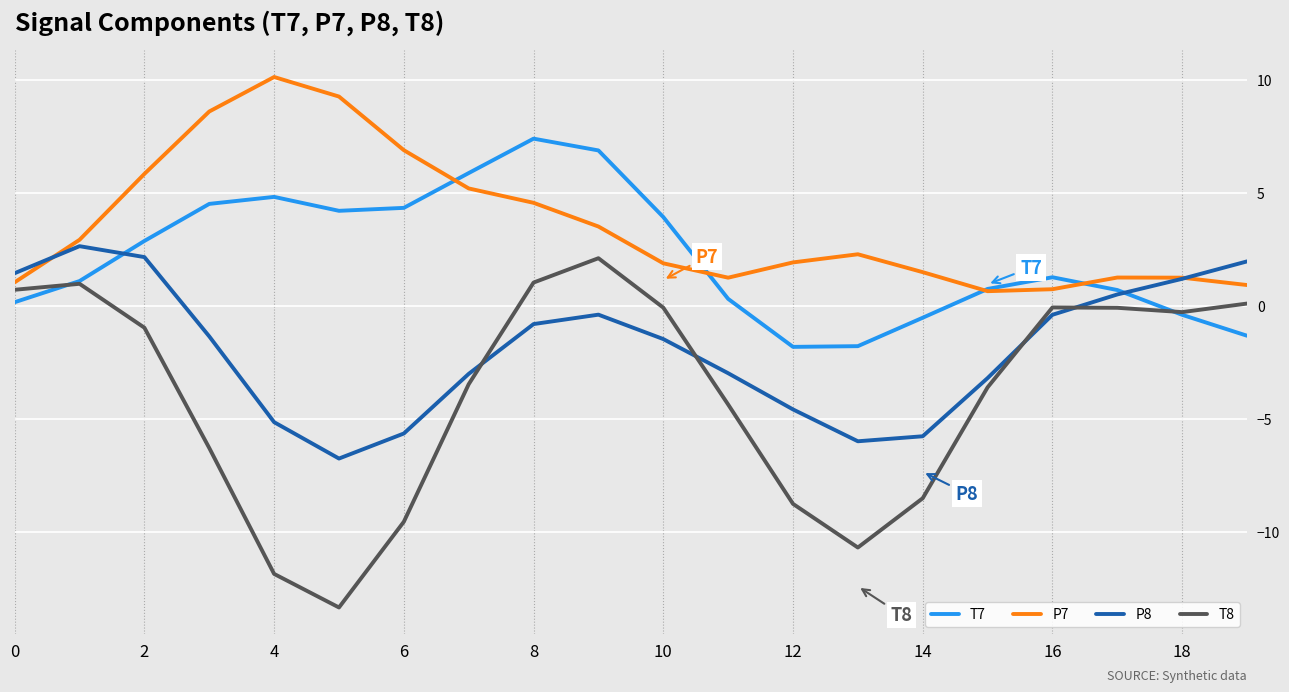

Which series has the largest total across all categories?

P7